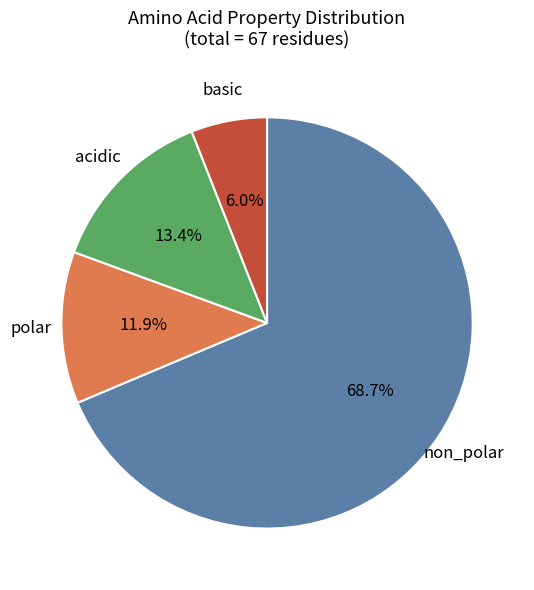

Does any single category account for the majority?

Yes